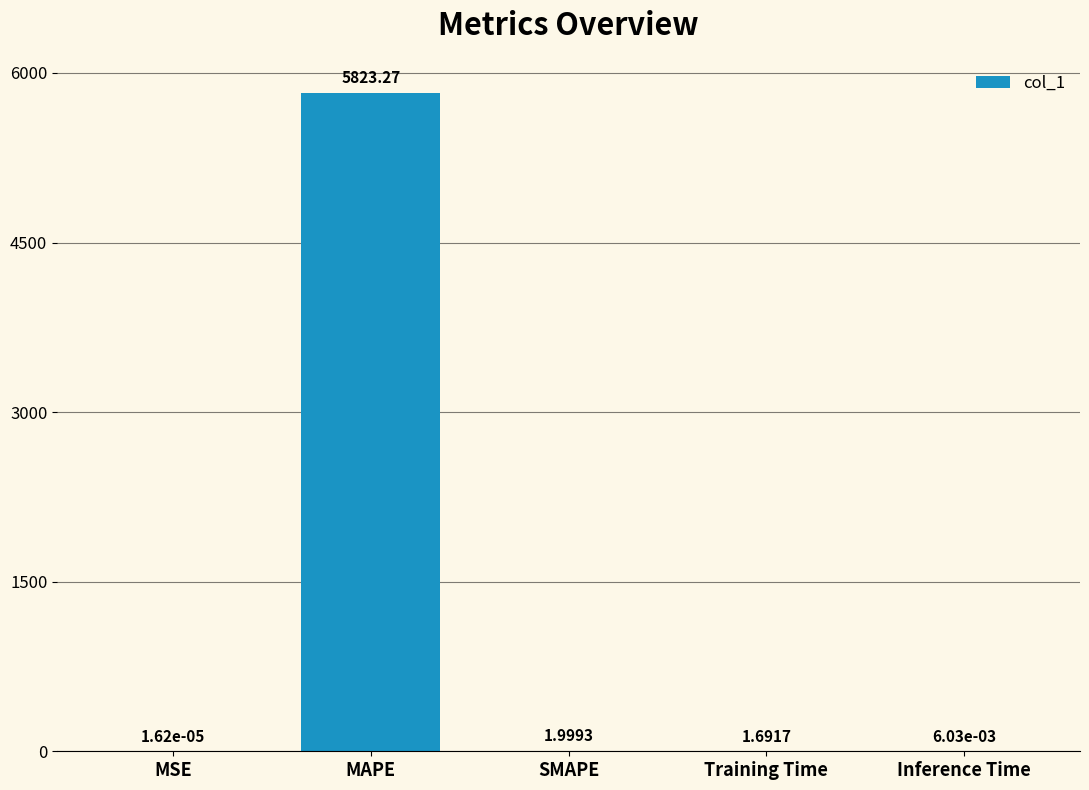

Read the value at Training Time.

1.7